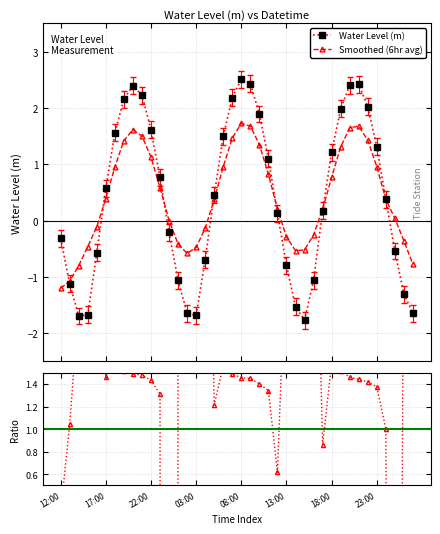

What is the value of the Water Level (m) point at the 11th from the left?

1.6